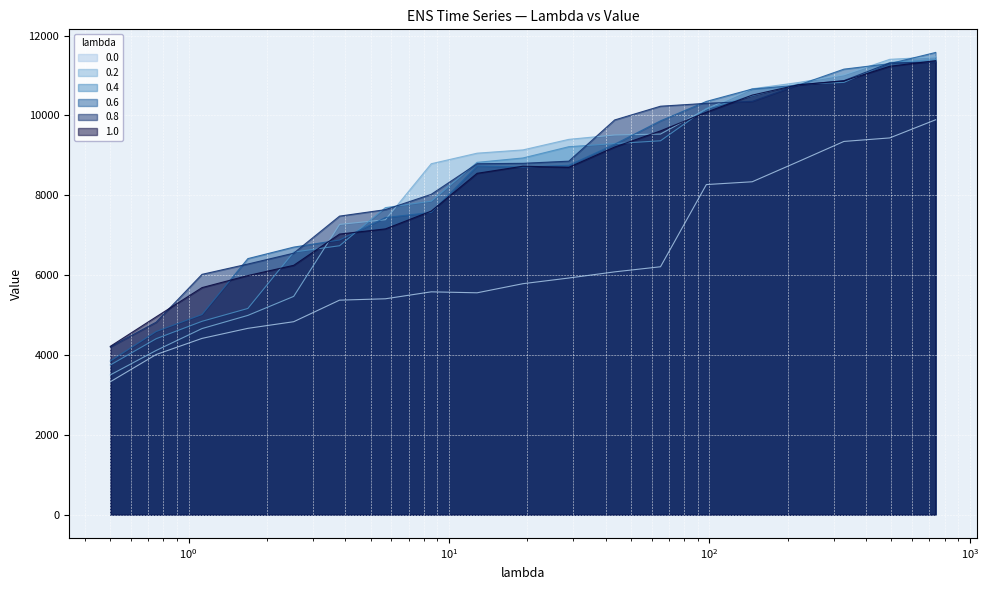

What is the label of the 6th point from the left?

3.7969